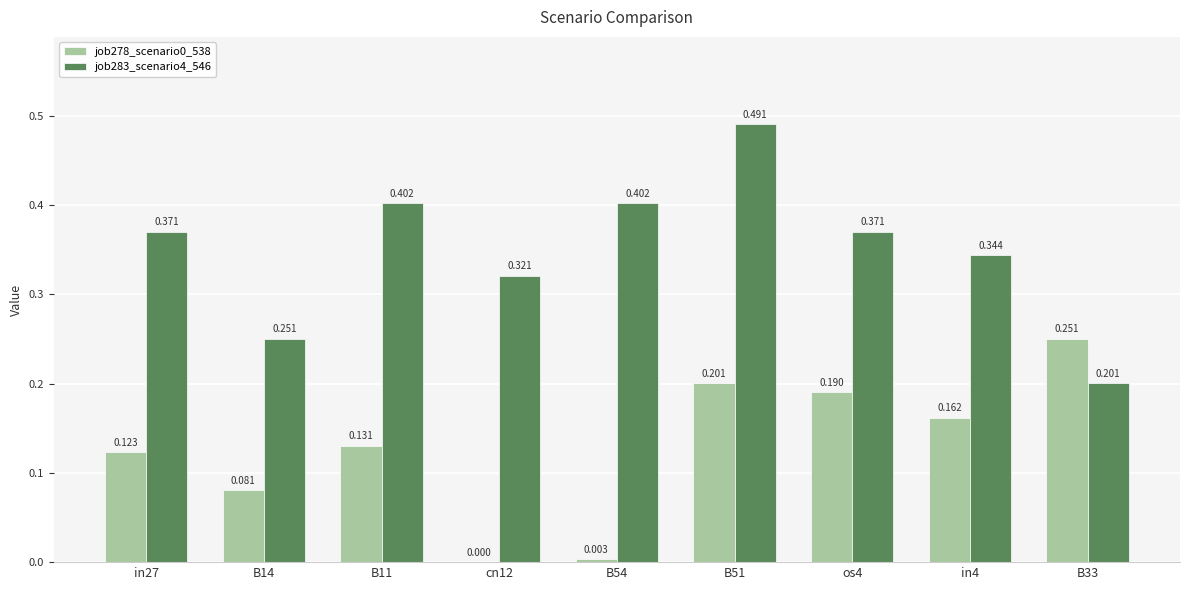

Which has a higher value, B14 or in27?

in27